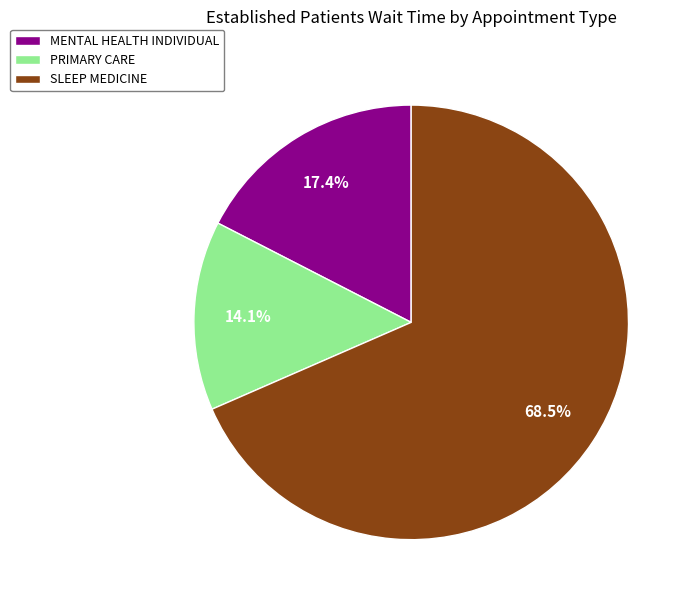

The MENTAL HEALTH INDIVIDUAL slice represents 17% of the pie. True or false?

True